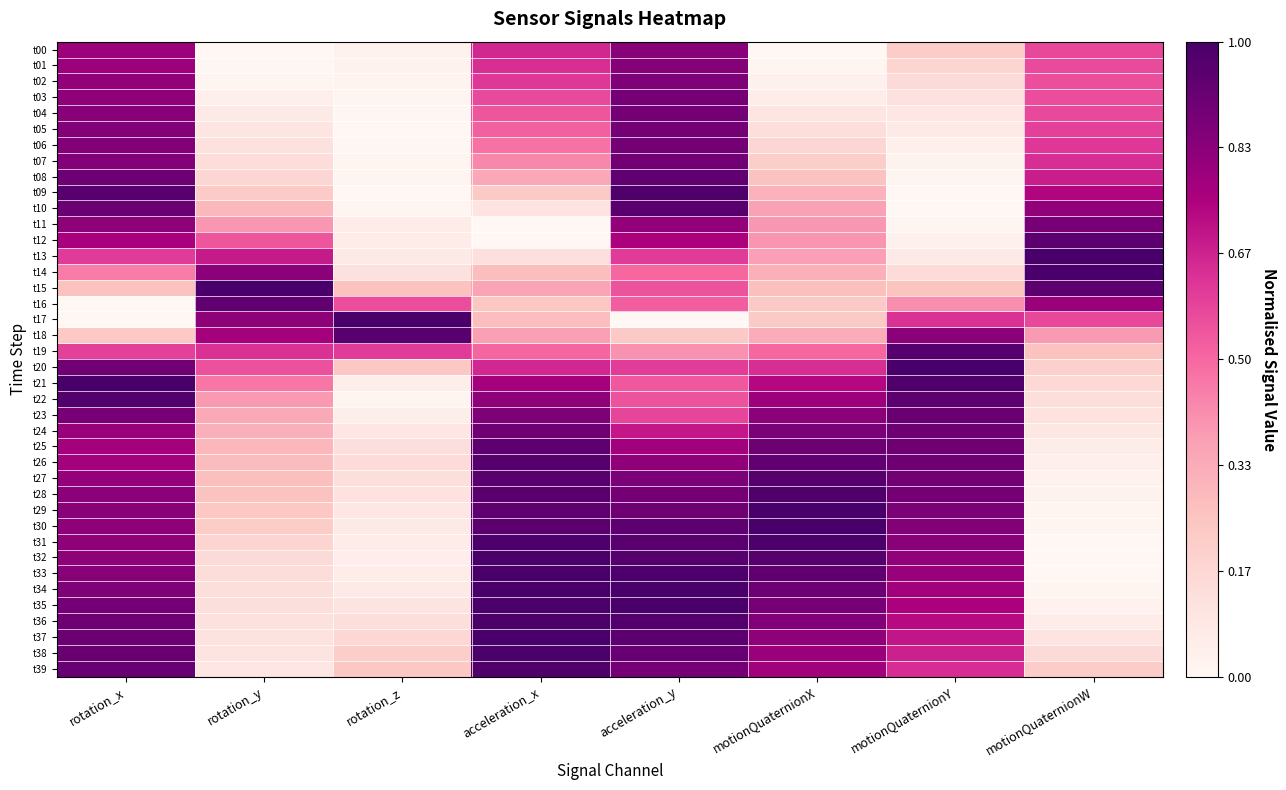

Which label corresponds to the largest value in the chart?

motionQuaternionW